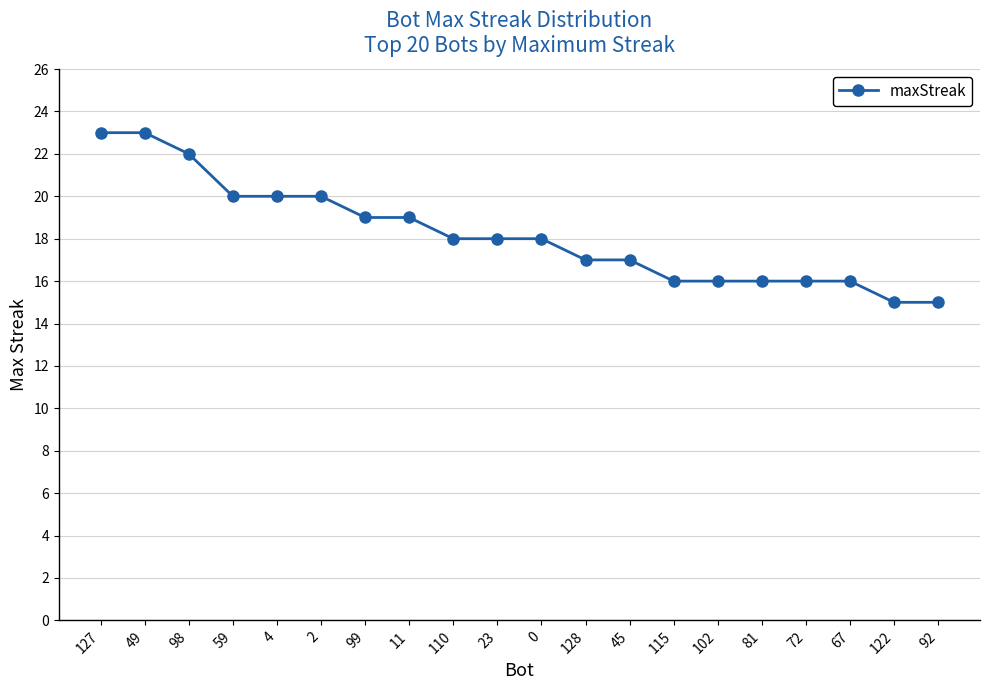

What is the label of the 4th point from the right?

72